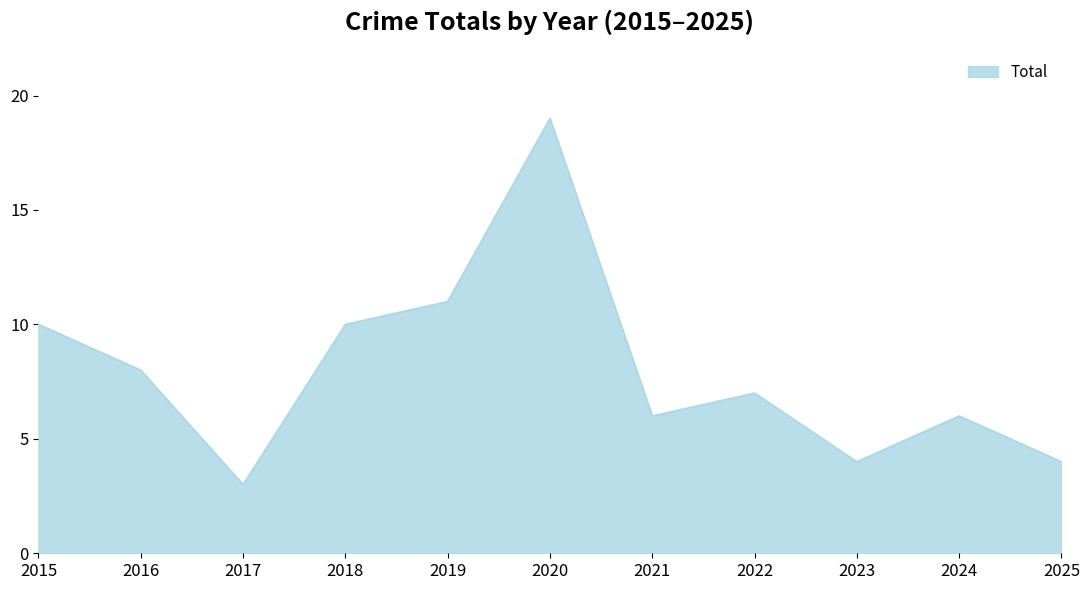

Which category has the lowest value across all series?

2017